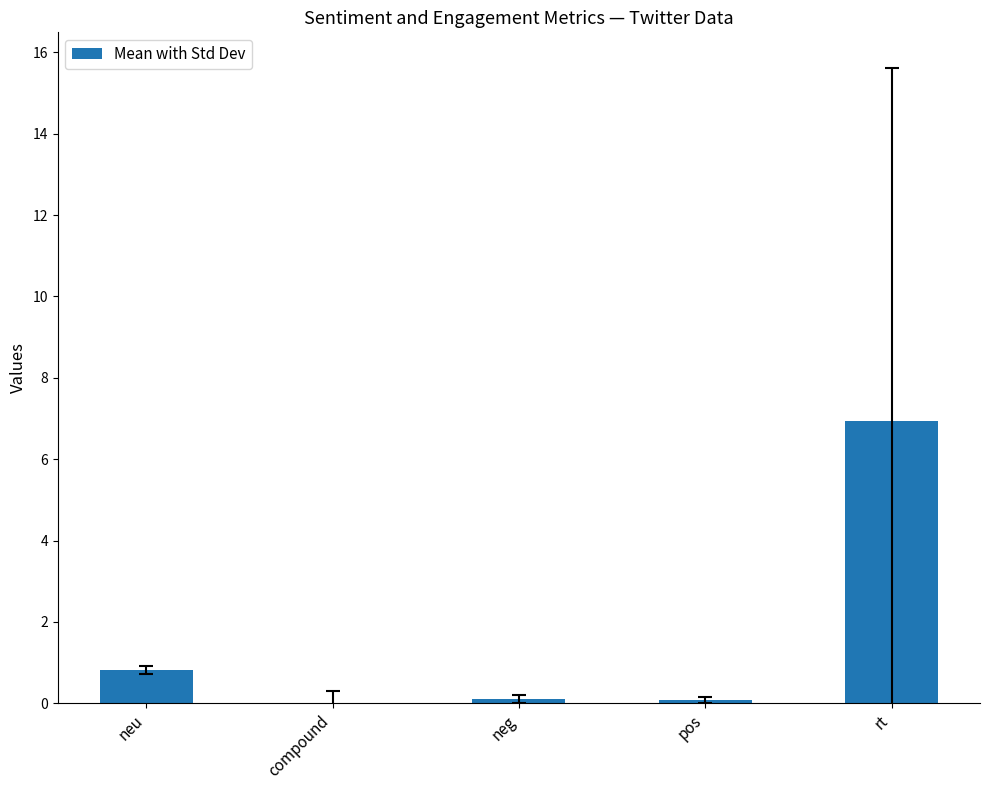

What is the difference between the maximum and minimum values?

7.1